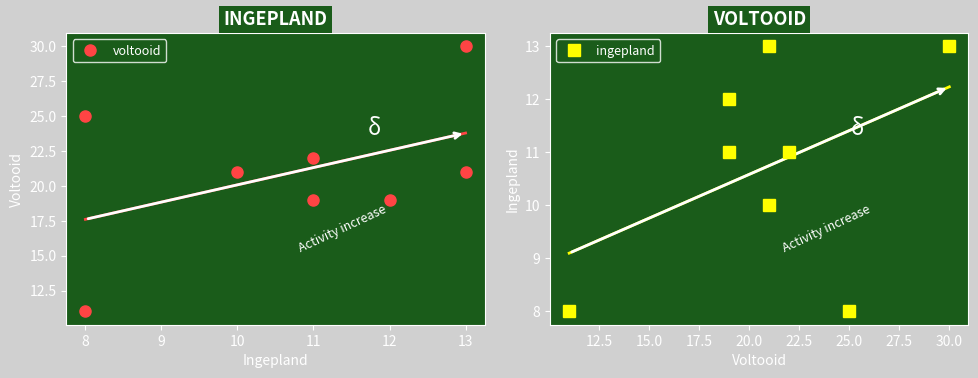

What is the lowest value of the ingepland series?

8